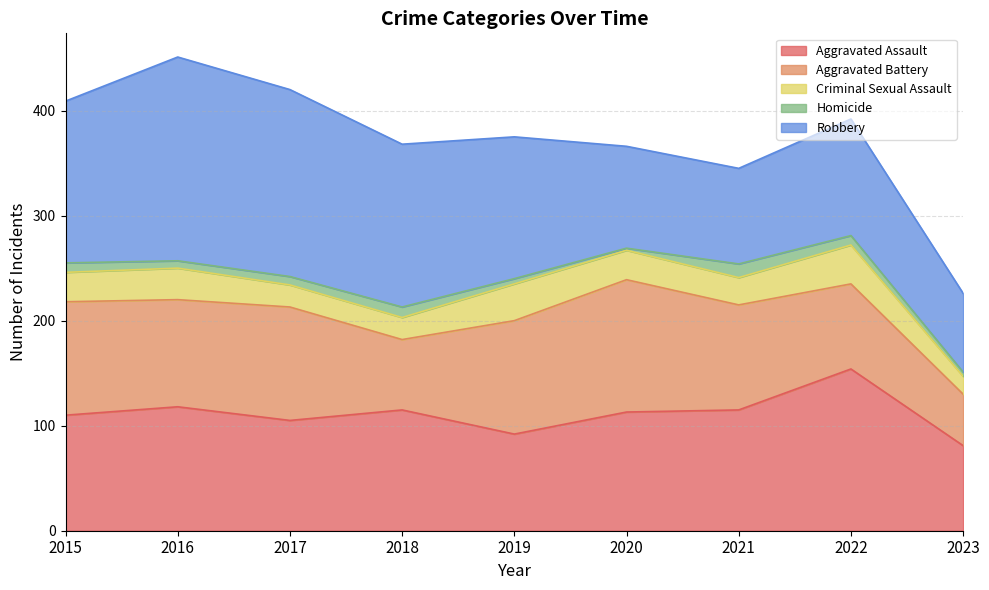

How many data points in Aggravated Assault are above 113?

4